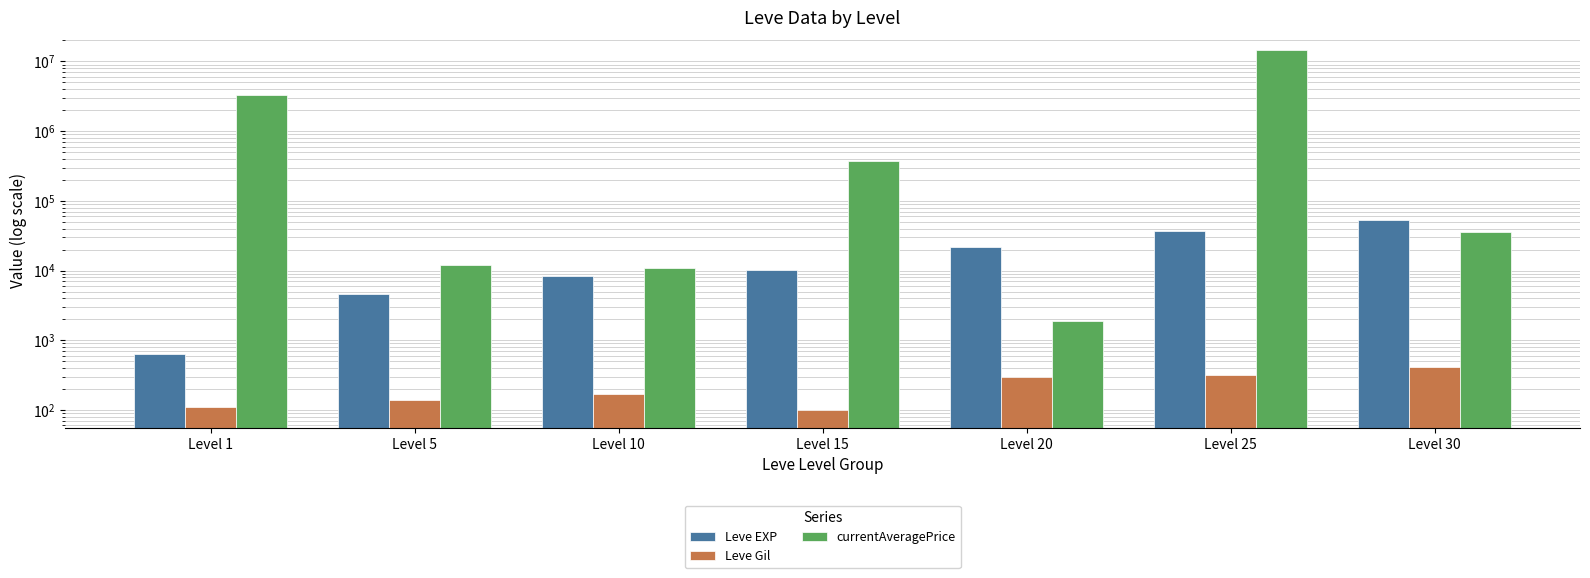

What is the difference between the maximum and minimum values in the Leve EXP series?

51590.0